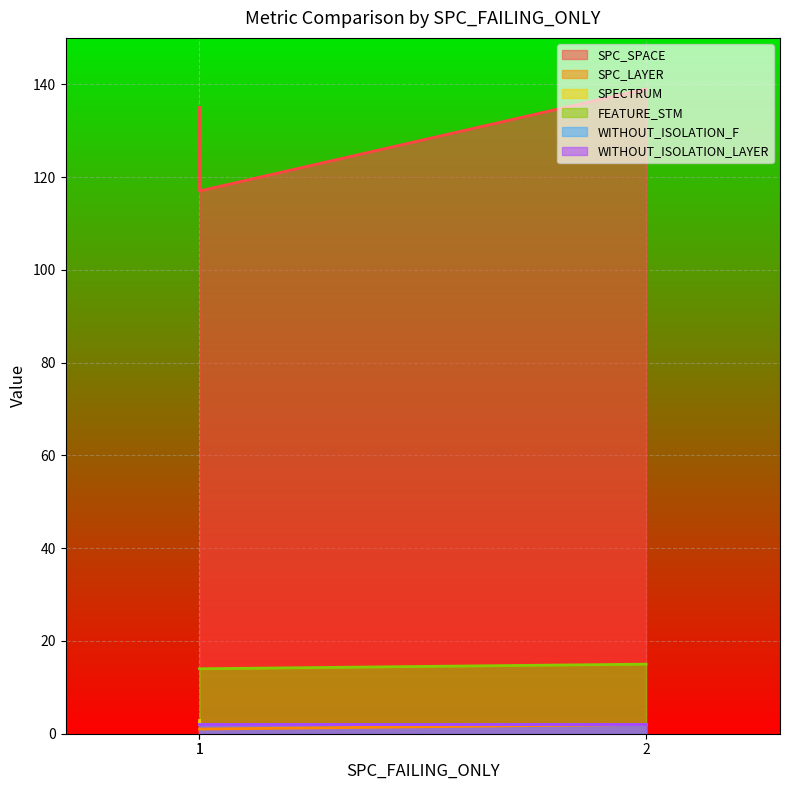

What is the maximum value for SPC_LAYER?

2